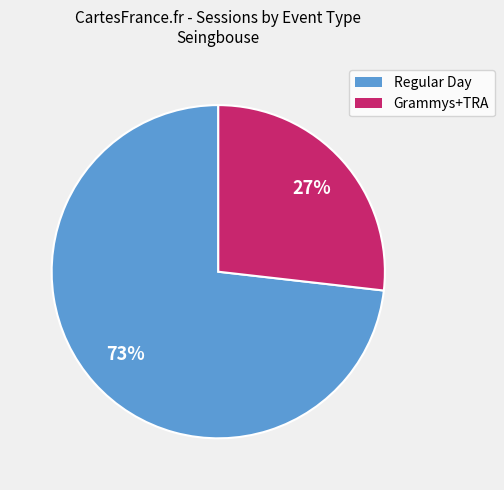

To the nearest percent, what is the average slice percentage?

50%